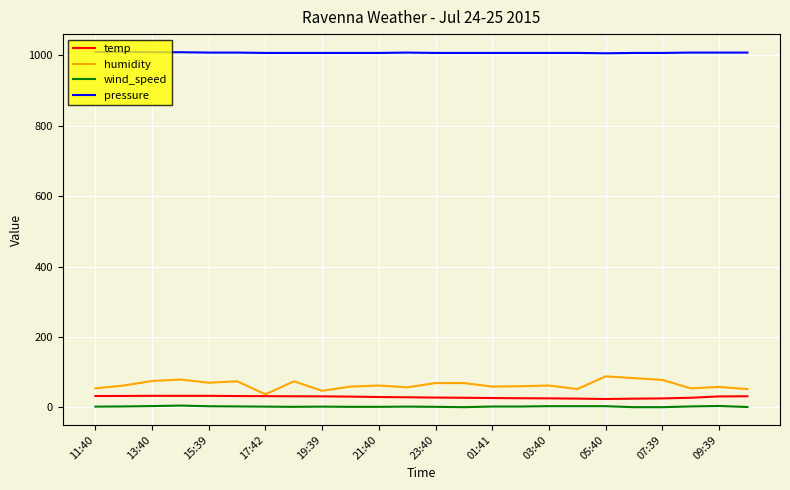

What is the maximum value shown in the chart?

1010.0